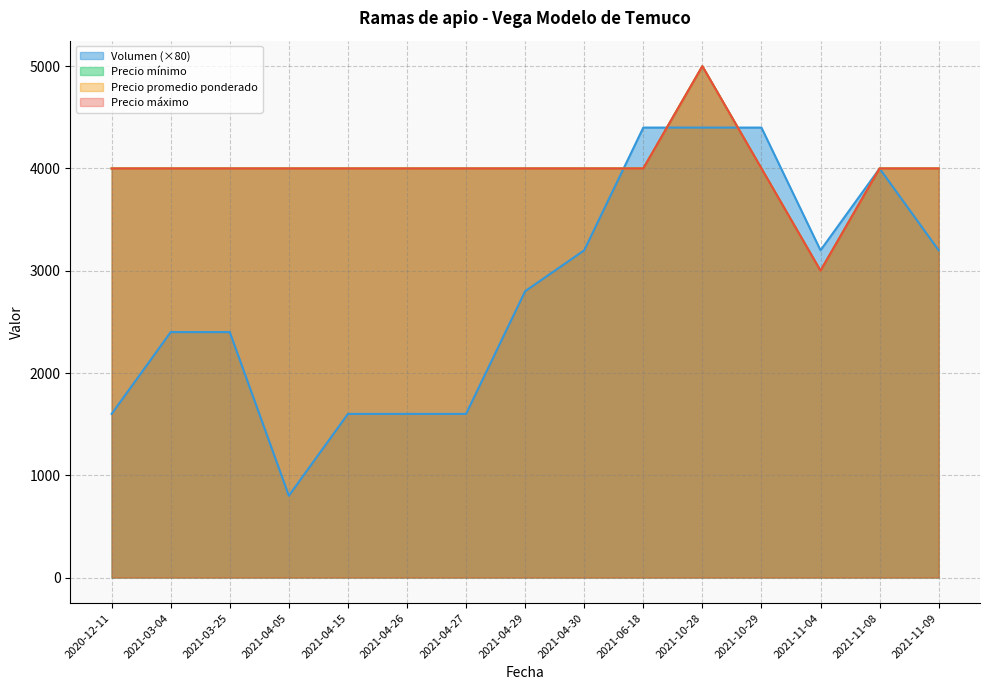

Where do Precio minimo and Volumen first cross each other?

2021-04-30 and 2021-06-18